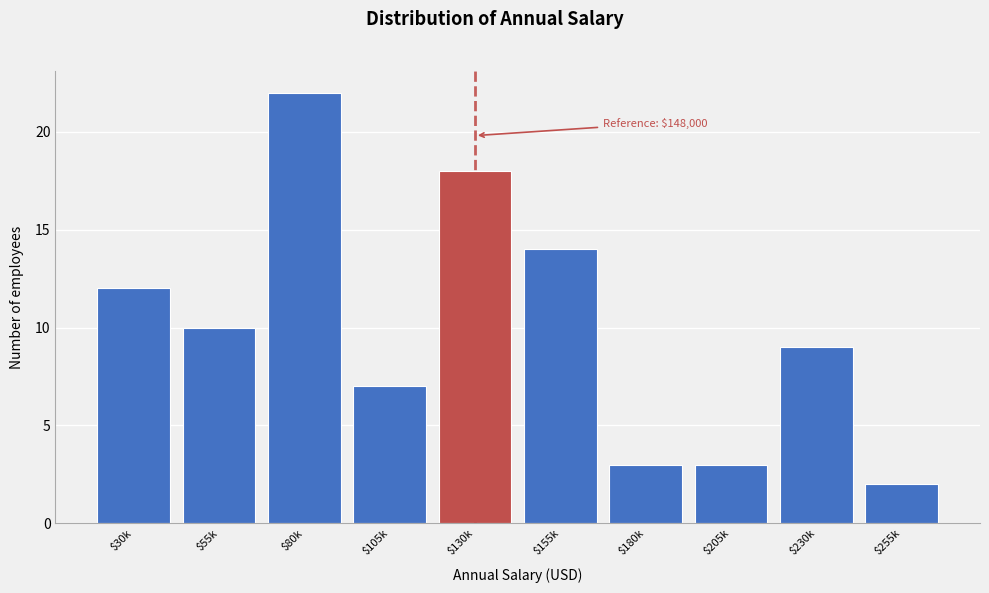

Reading left to right, what are all the values shown in this chart?

12	10	22	7	18	14	3	3	9	2